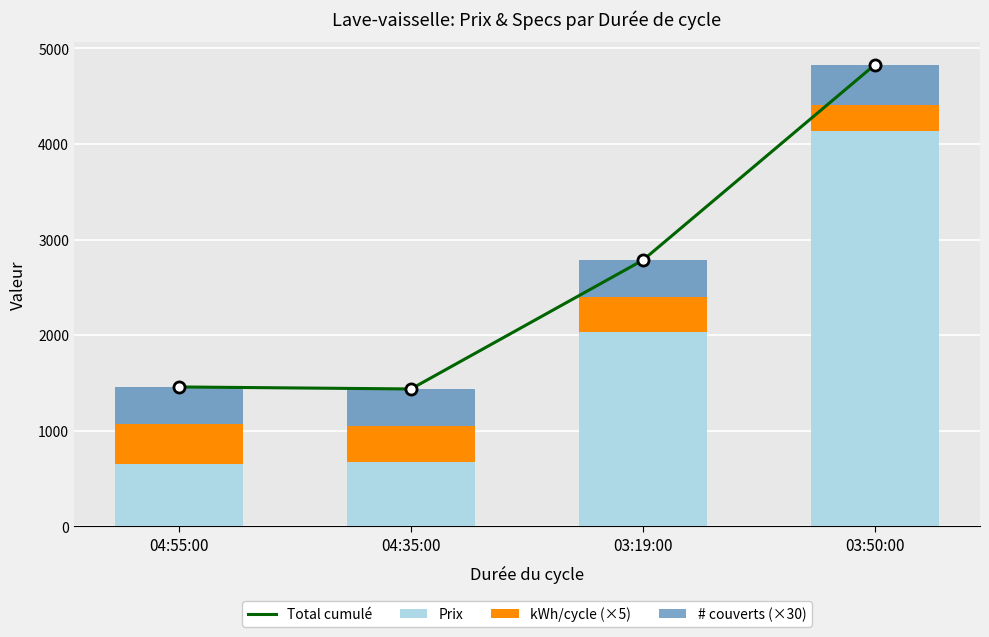

Is it true that kWh/cycle (×5) equals 539 at 03:19:00?

False